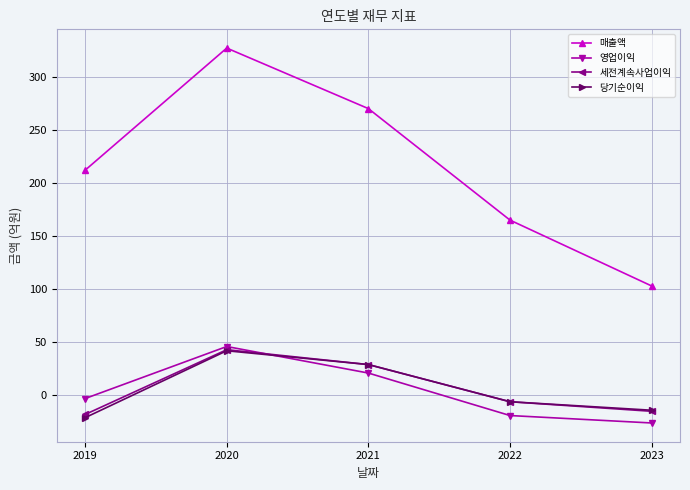

What is the value of the 매출액 point at the 4th from the left?

165